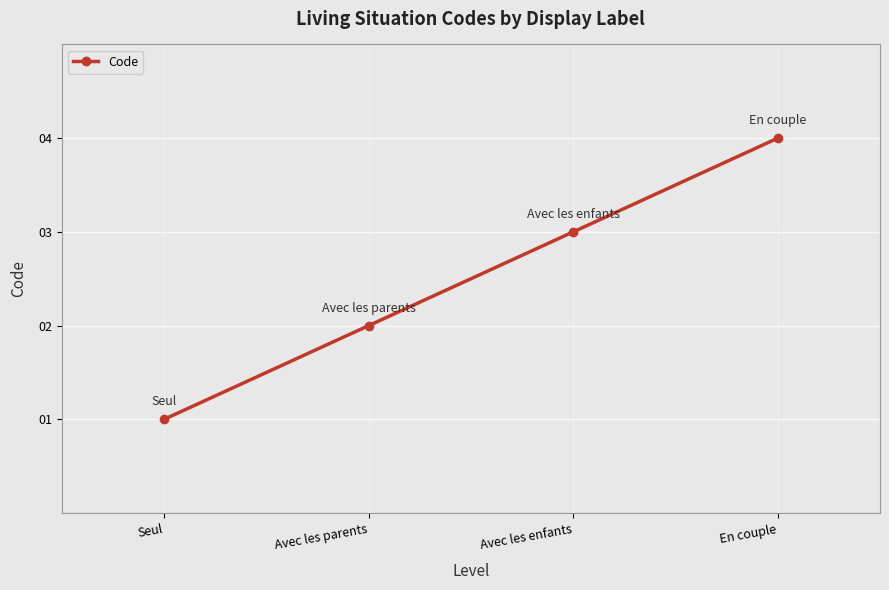

Reading left to right, transcribe all the data shown in this chart.

1	2	3	4